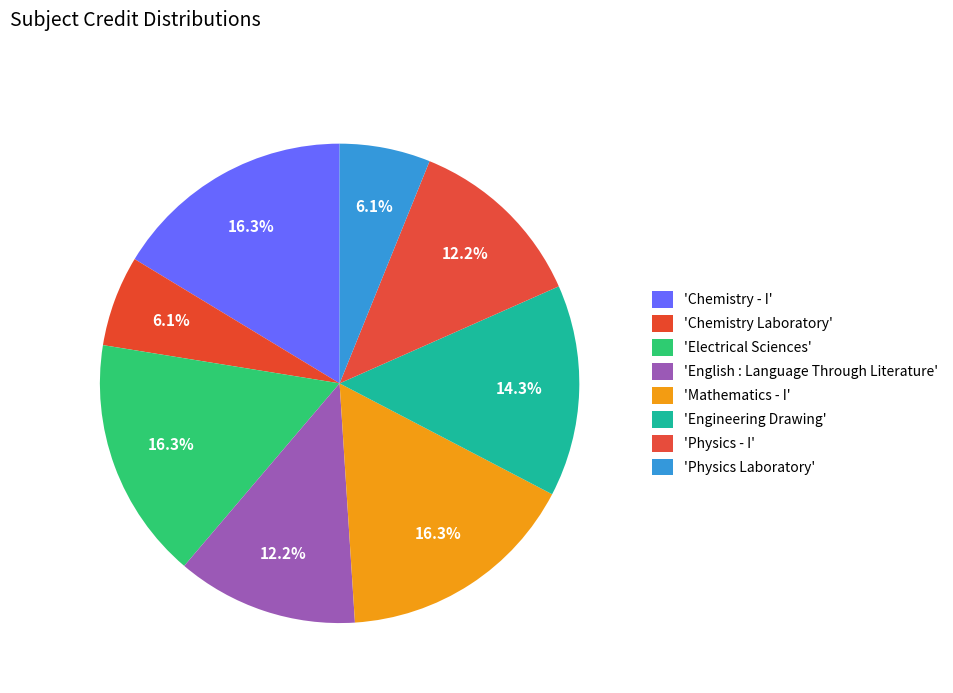

How many slices are in this pie chart?

8